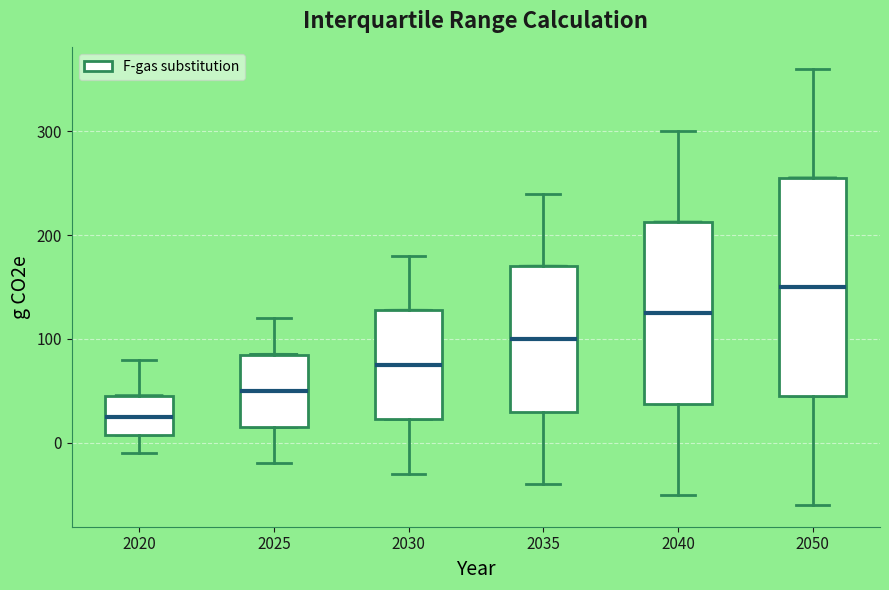

Where does the lower whisker of the box at x = 2050 end on the y-axis? The values are not printed on the chart, so give them approximately, as read against the axis.

-60